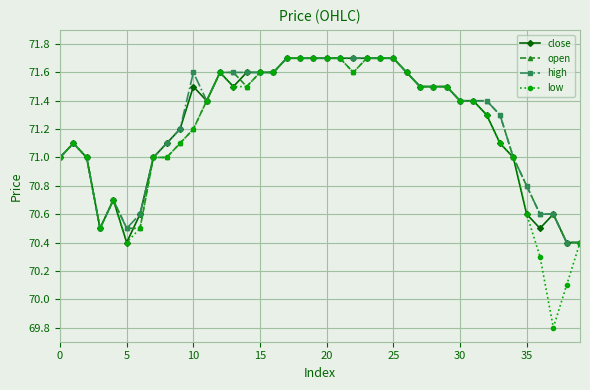

True or false: close has more than 0 interior local peaks.

True